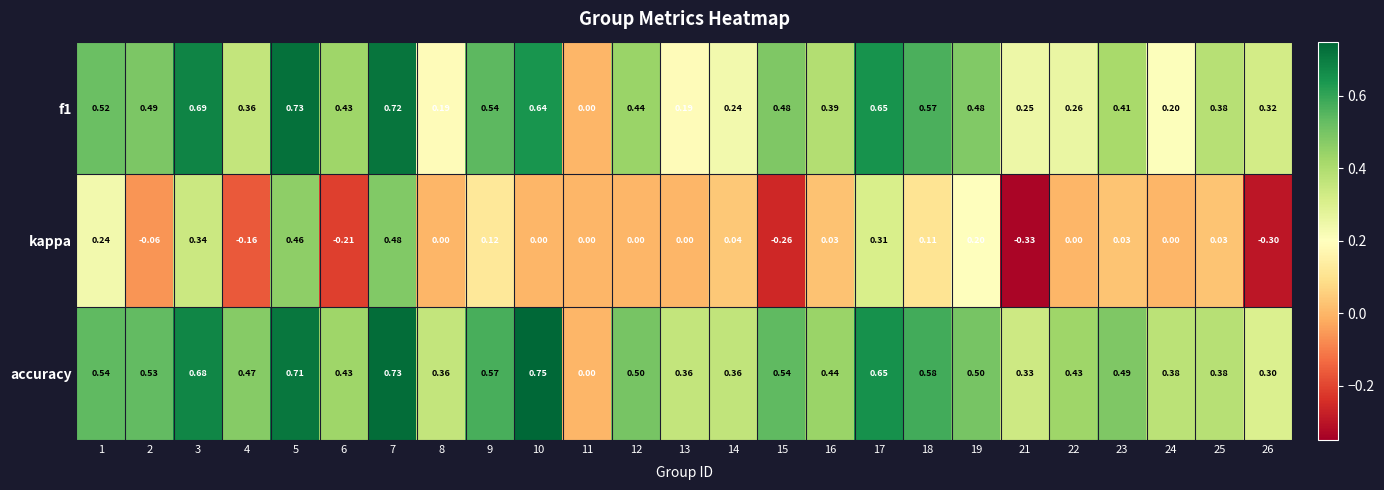

Between 5 and 19, which series saw the biggest shift?

kappa